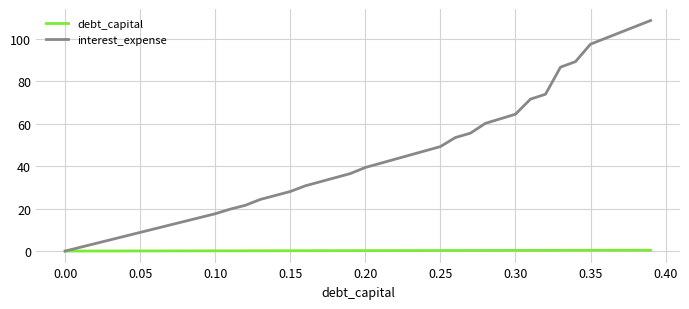

Which series has the largest total across all categories?

interest_expense